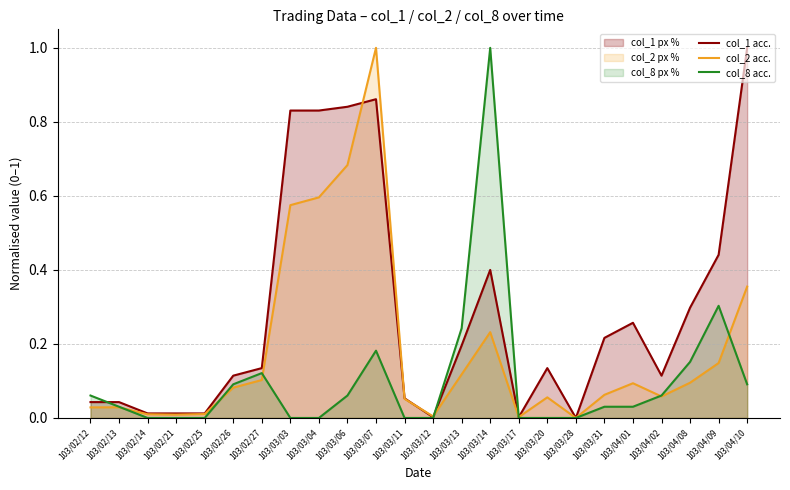

True or false: col_2 acc. has a value of 0.0 at 103/02/21.

False